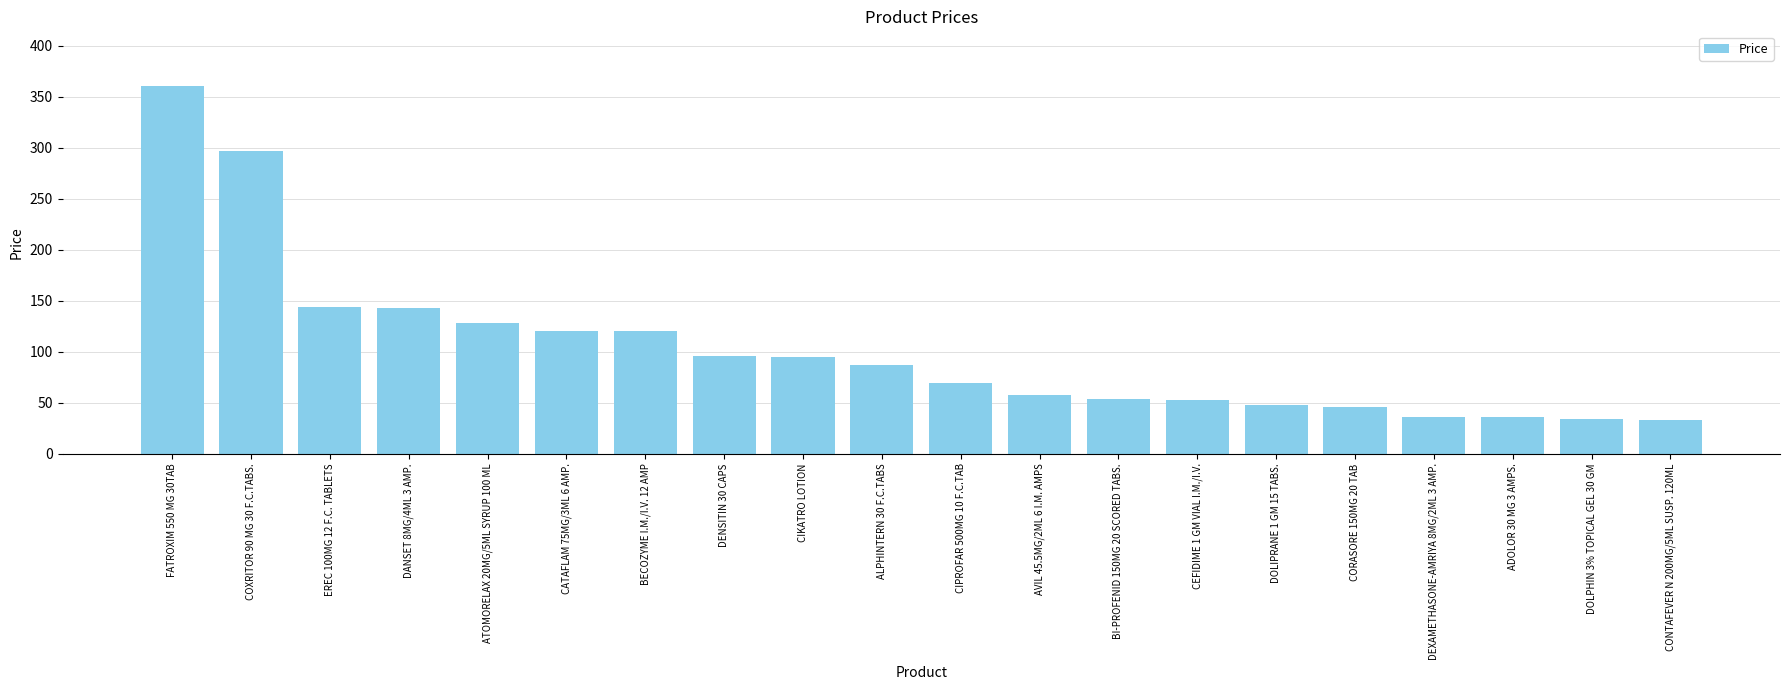

What is the label of the 11th bar from the right?

ALPHINTERN 30 F.C.TABS